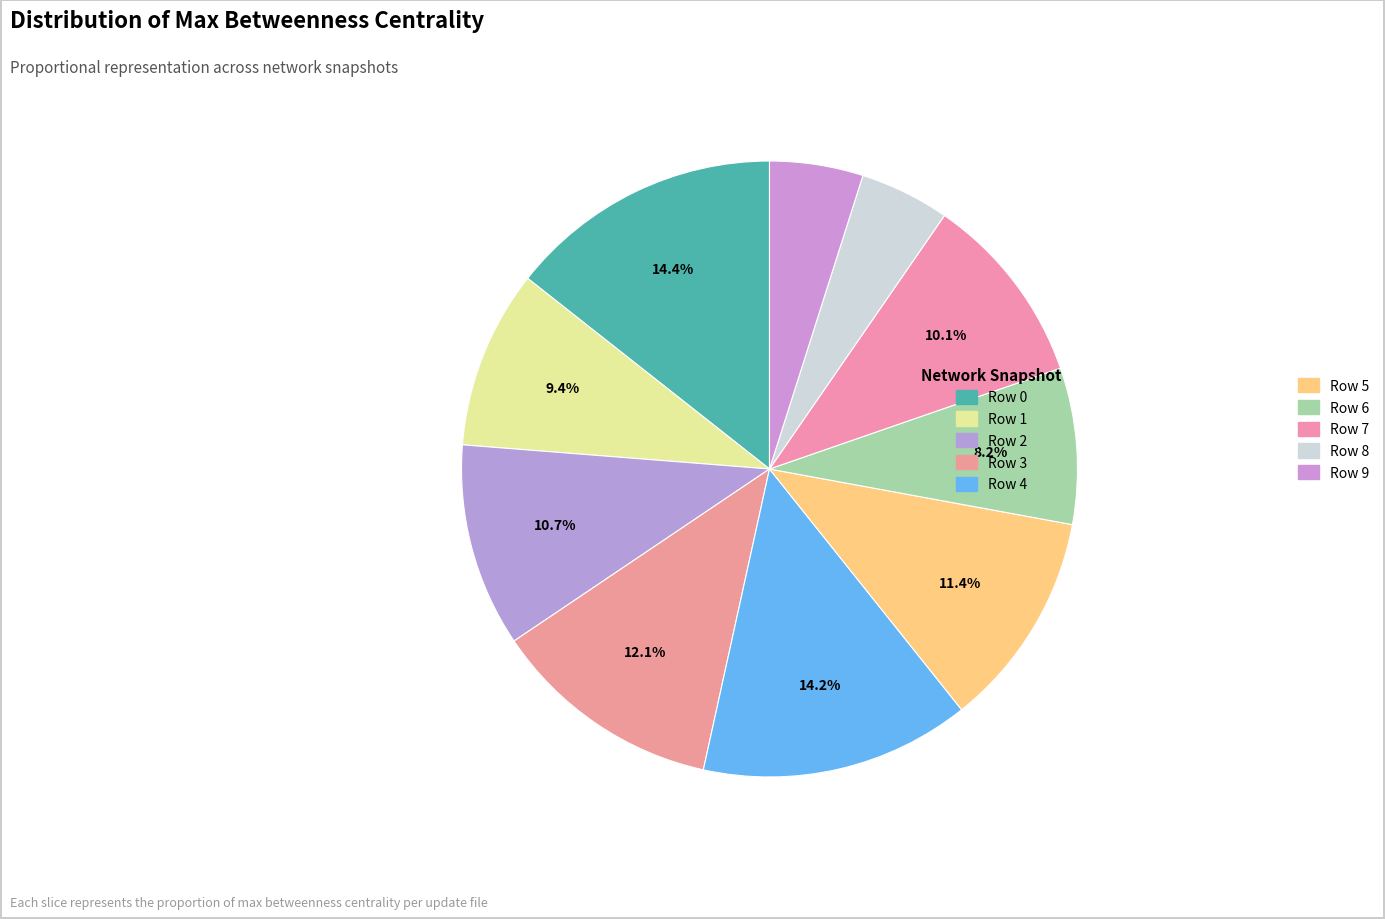

Combined, what portion of the pie is Row 4 and Row 3?

26.3%